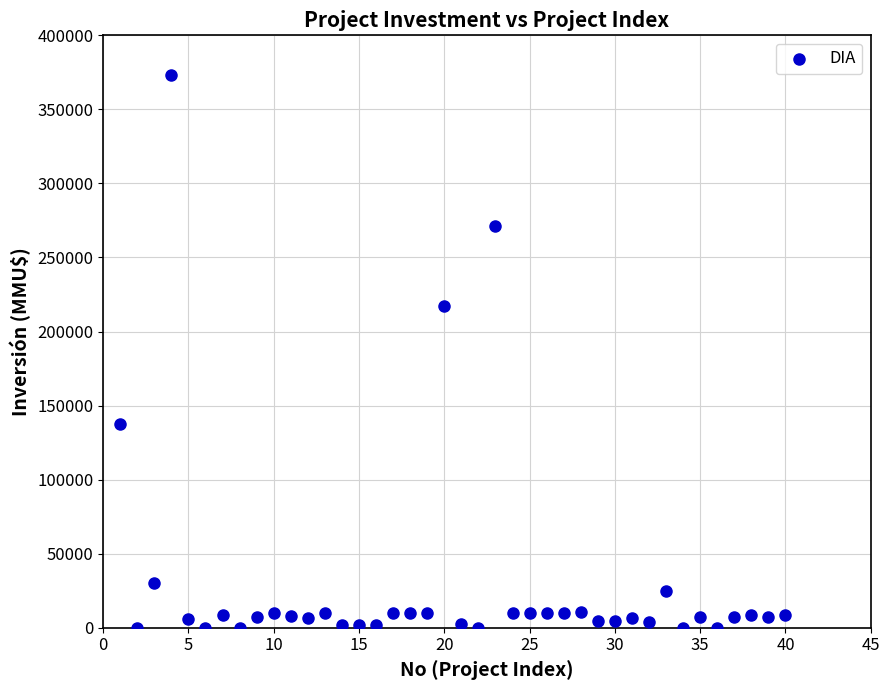

What is the range of X values (max minus min)?

39